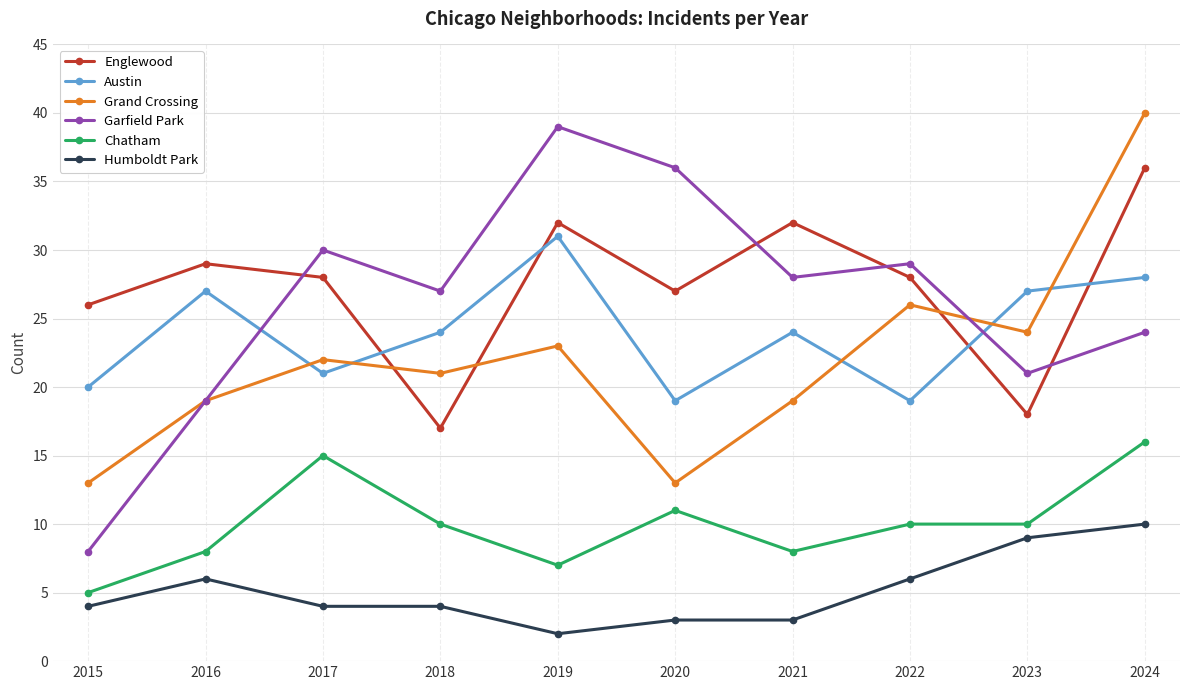

True or false: Chatham has a value of 14 at 2016.

False